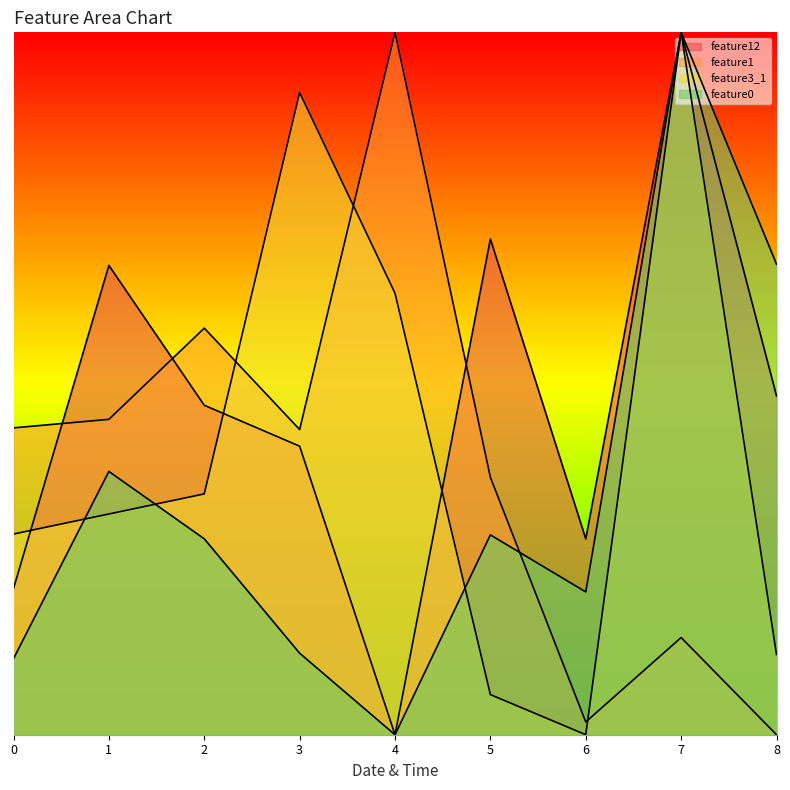

How many positive values does the feature12 series have?

8